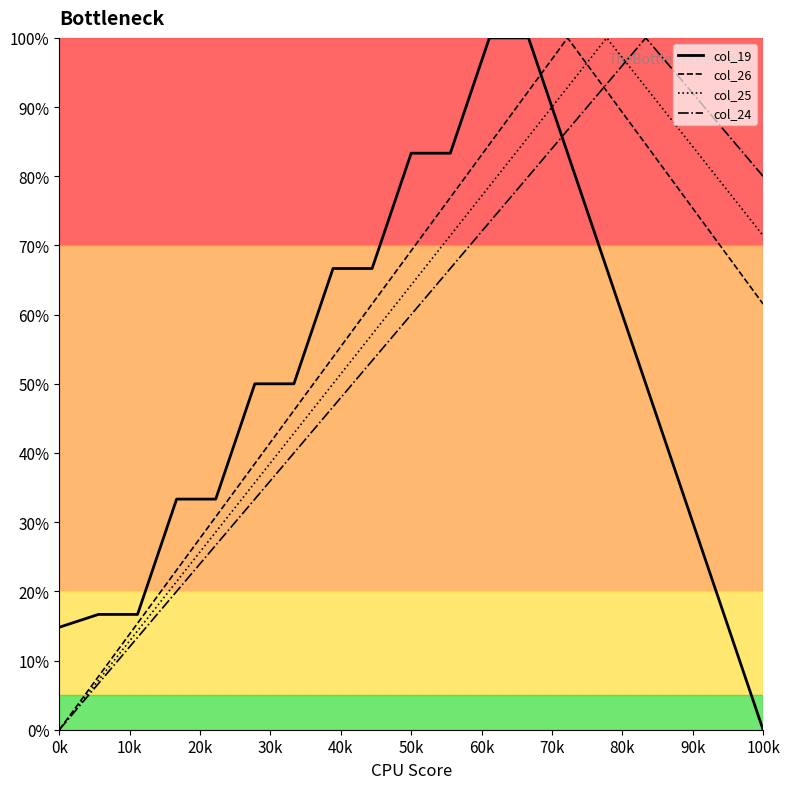

What is the highest value of the col_26 series?

100.0